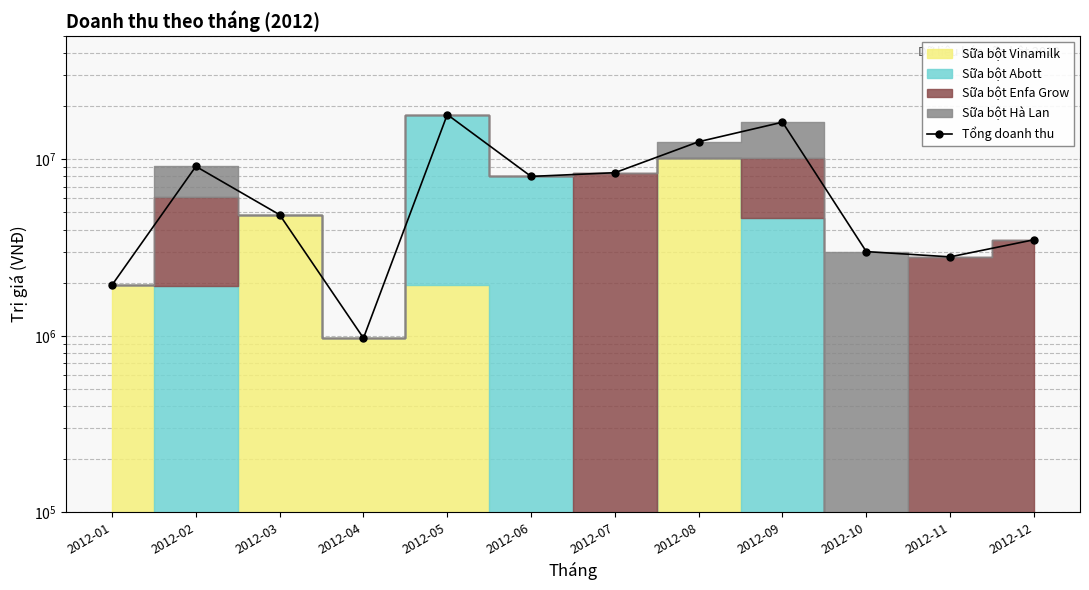

True or false: the data has more than 2 interior local peaks.

True